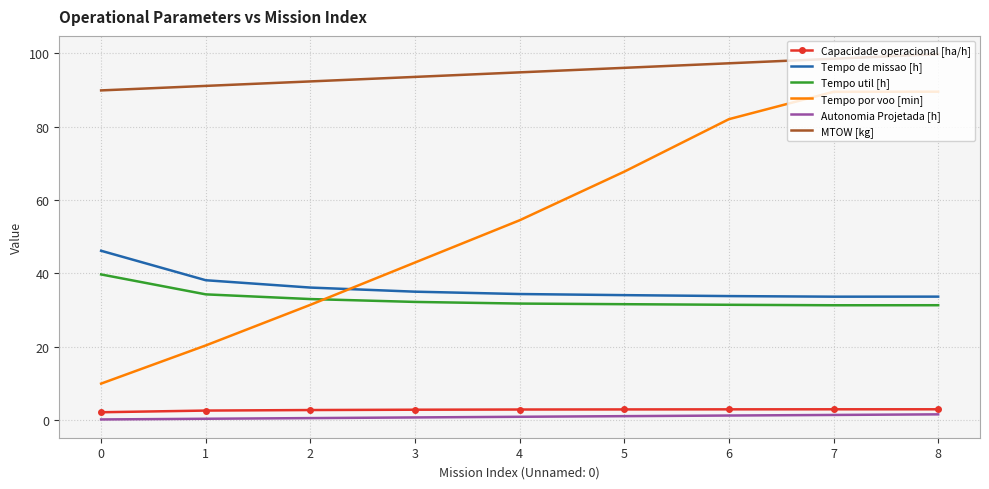

What is the greatest value displayed?

99.8